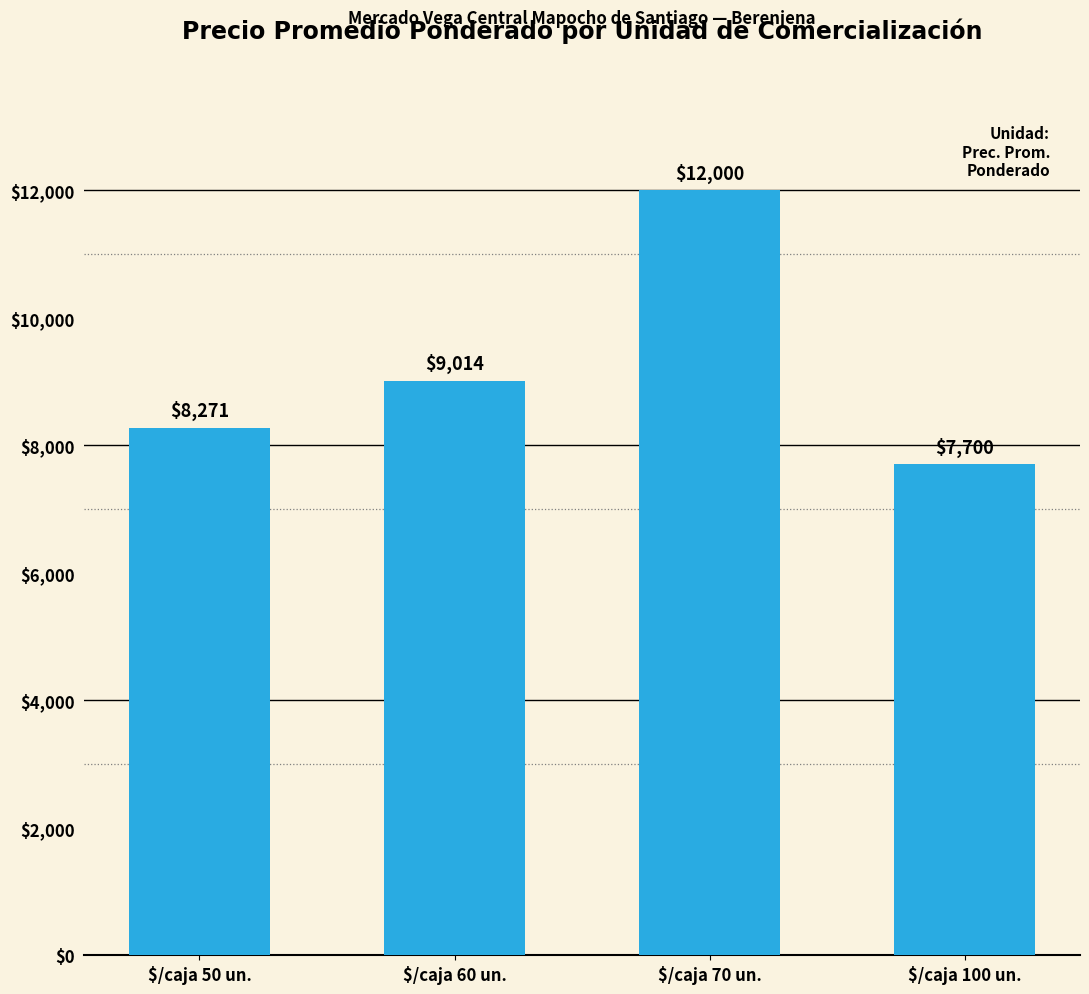

What is the label of the 2nd bar from the right?

$/caja 70 un.